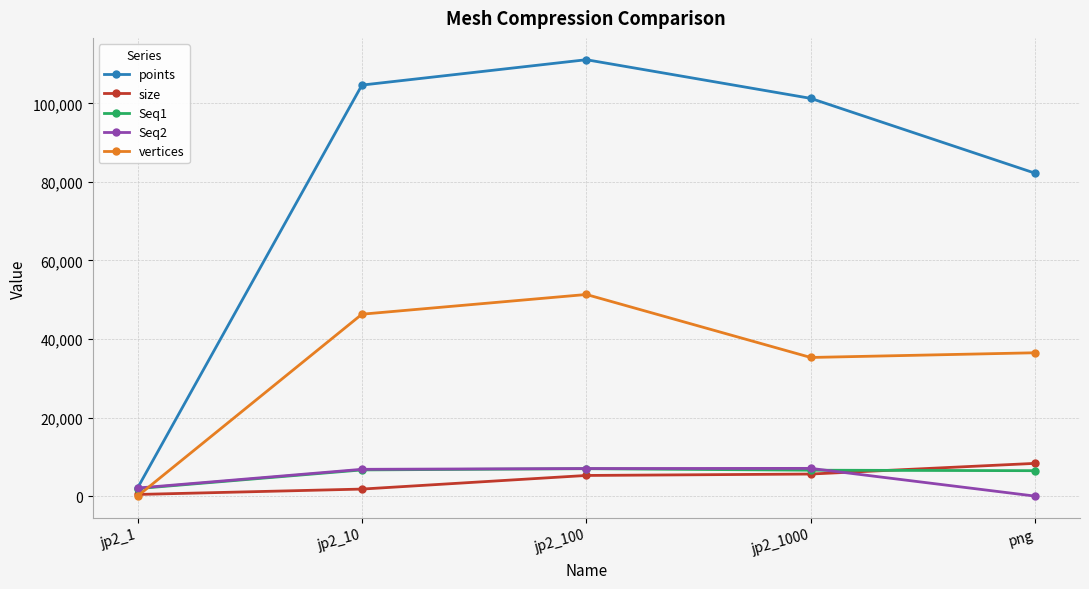

Between jp2_1000 and png, which series saw the biggest shift?

points